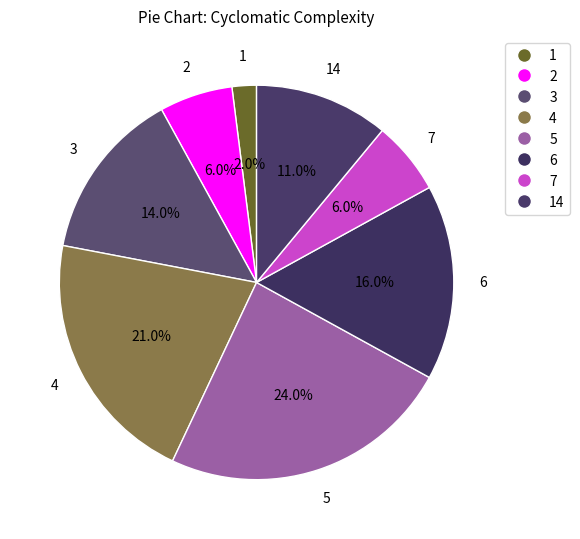

How many segments does this pie chart have?

8